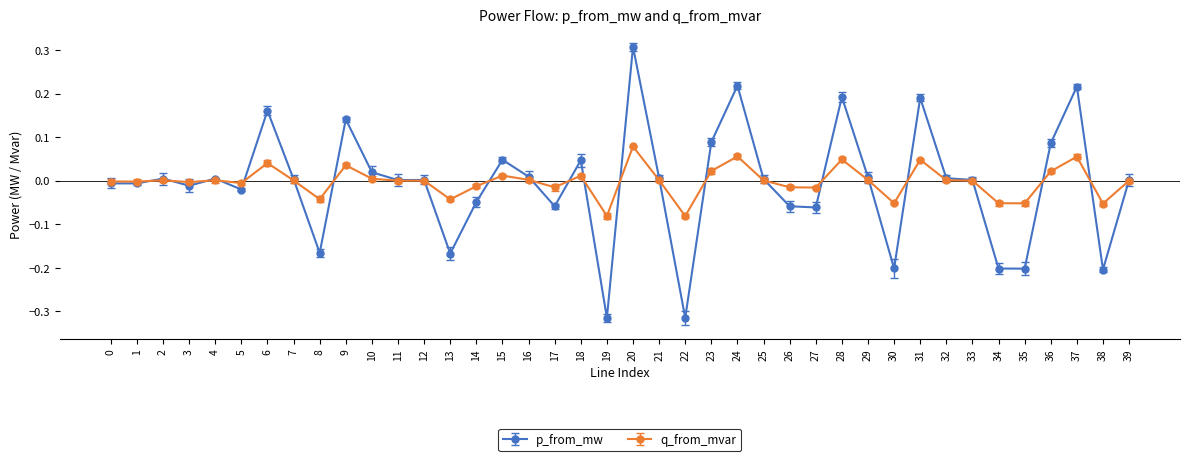

How many distinct data groups are displayed?

2